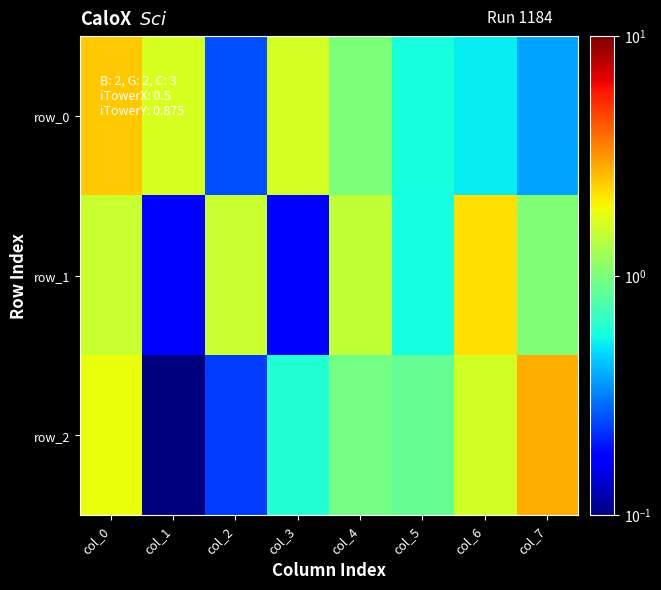

What is the minimum value for row_2?

0.1